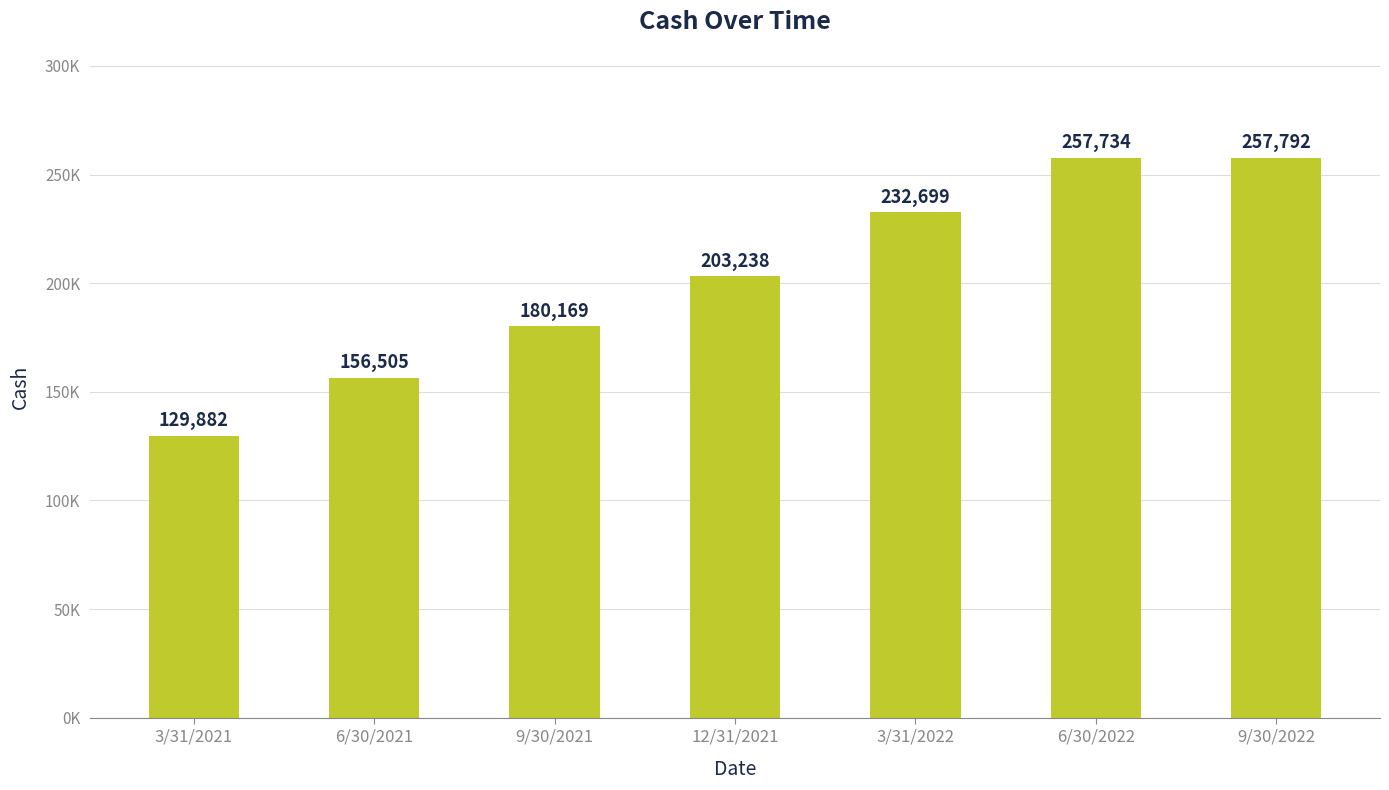

Does the chart contain any negative values?

No